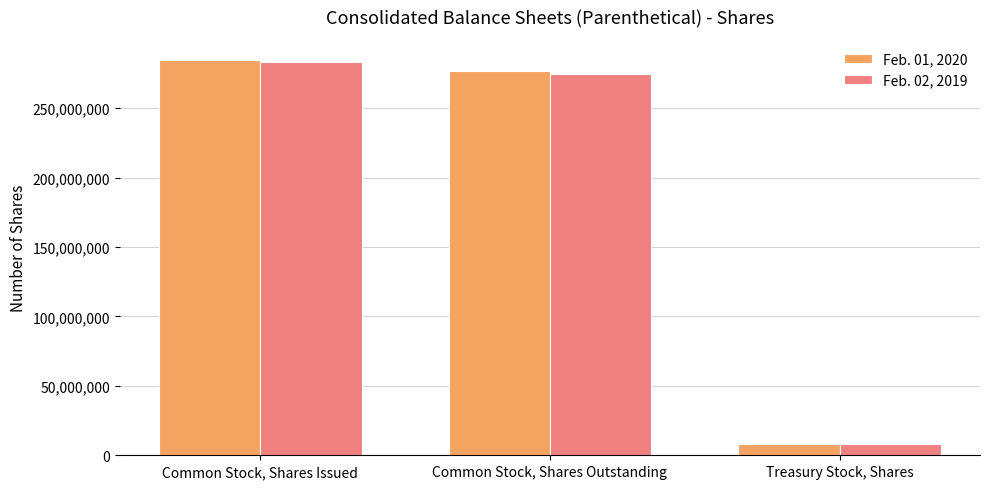

Is the value of Feb. 02, 2019 at Treasury Stock, Shares greater than the value of Feb. 01, 2020 at Common Stock, Shares Issued?

No